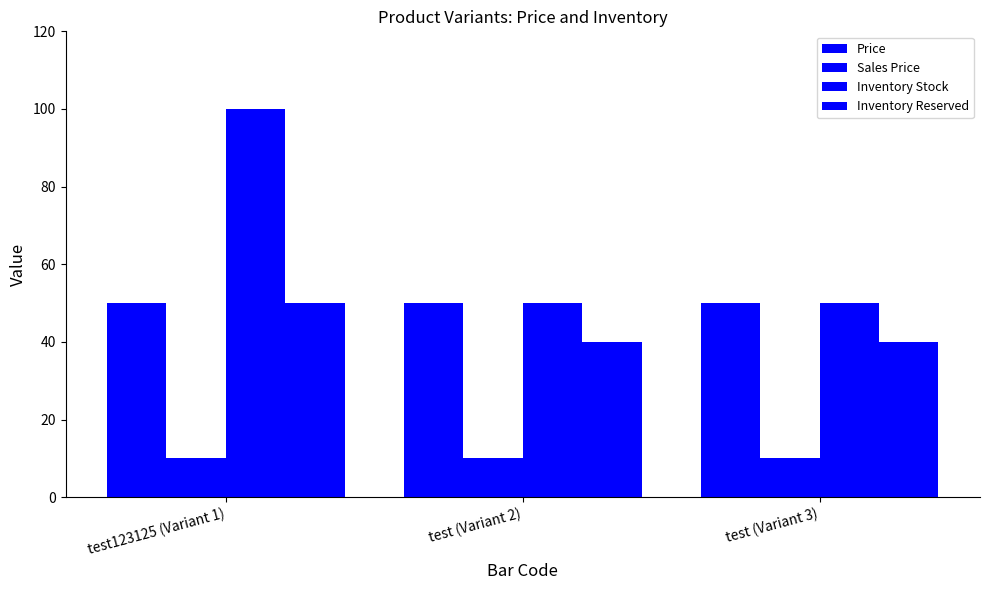

How many Inventory Reserved values are between 40 and 50?

3